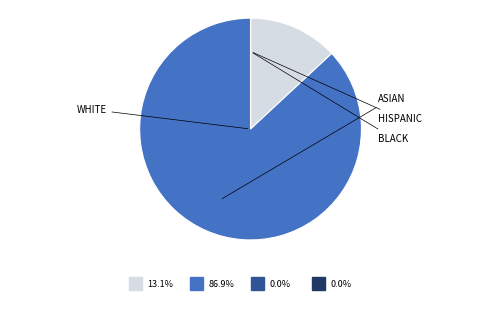

Is there a majority slice in this chart?

Yes